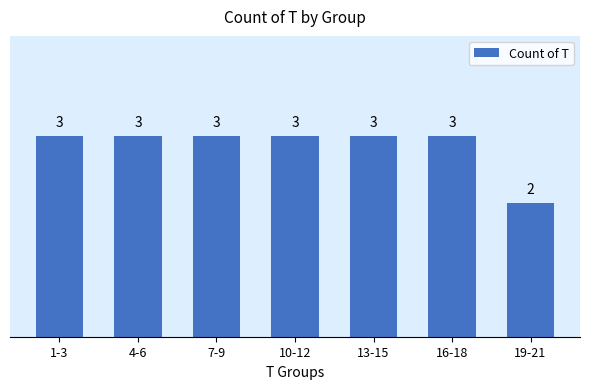

Reading left to right, extract all data points from this chart.

3	3	3	3	3	3	2